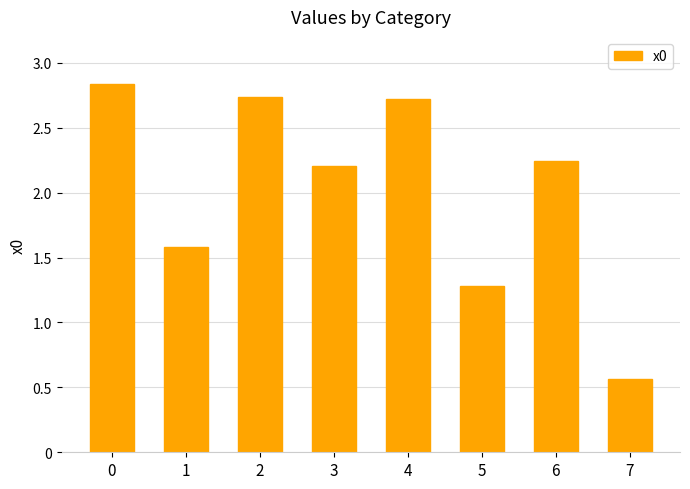

Which label corresponds to the smallest value in the chart?

7